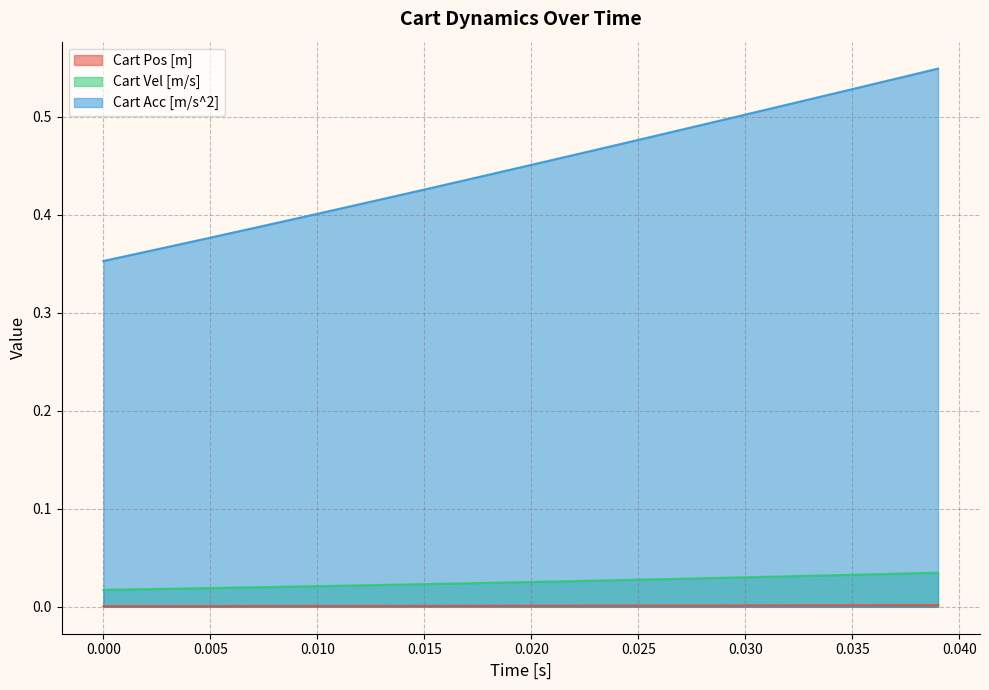

True or false: Cart Acc [m/s^2] and Cart Vel [m/s] intersect in this chart.

False